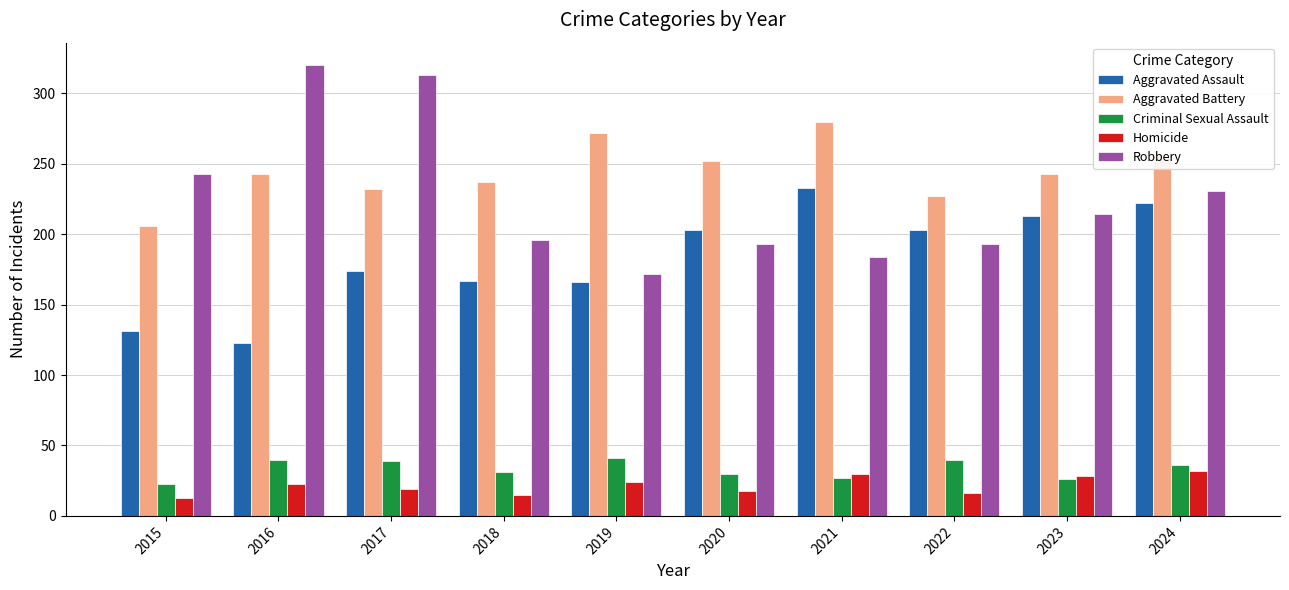

What is the sum of all Homicide values?

218